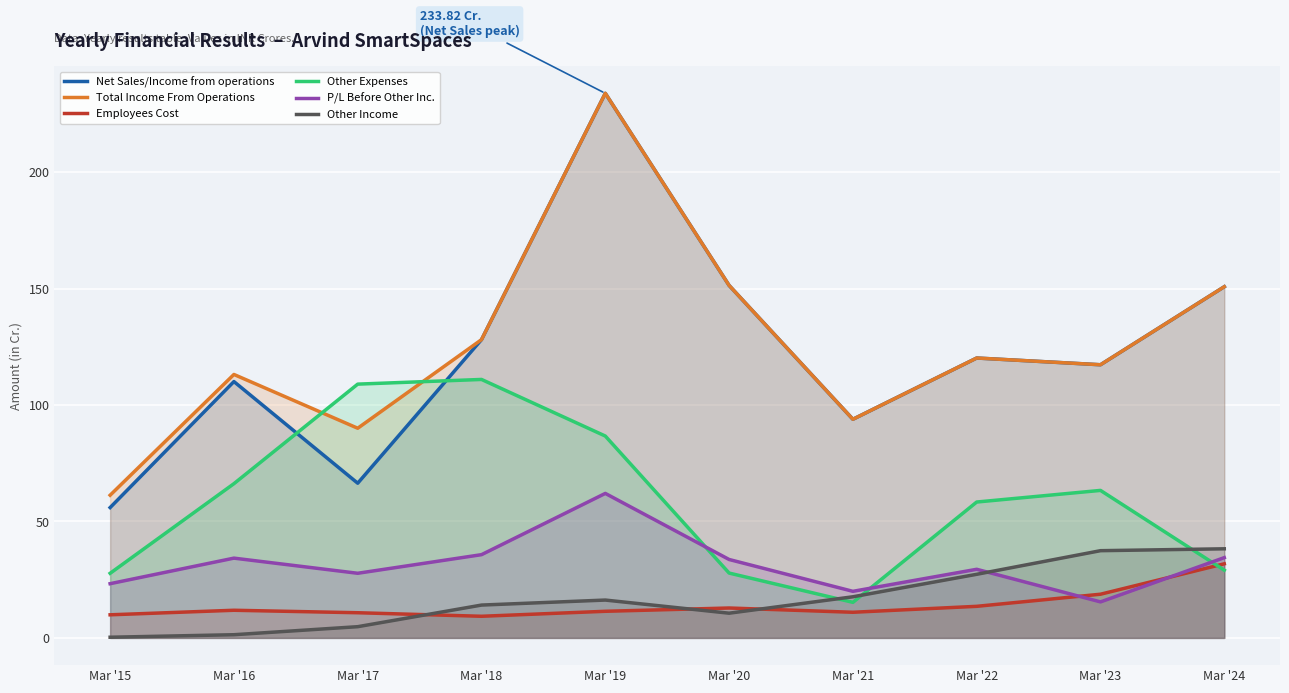

How many lines are shown in the chart?

6